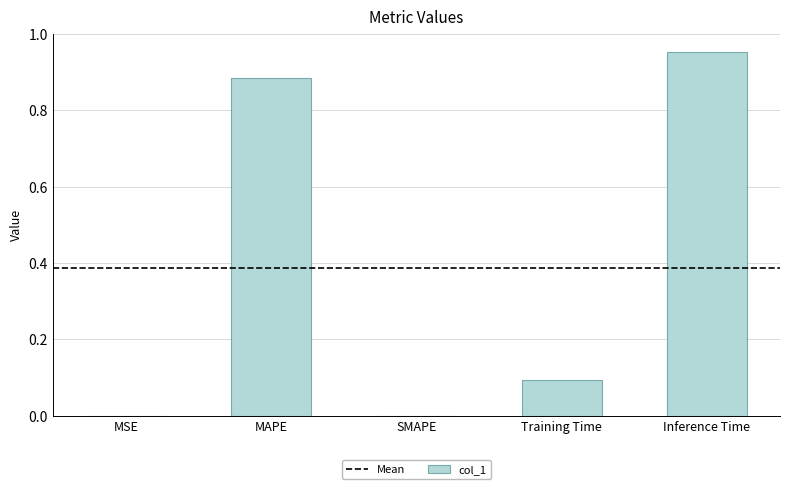

The value at MAPE is 0.5. True or false?

False